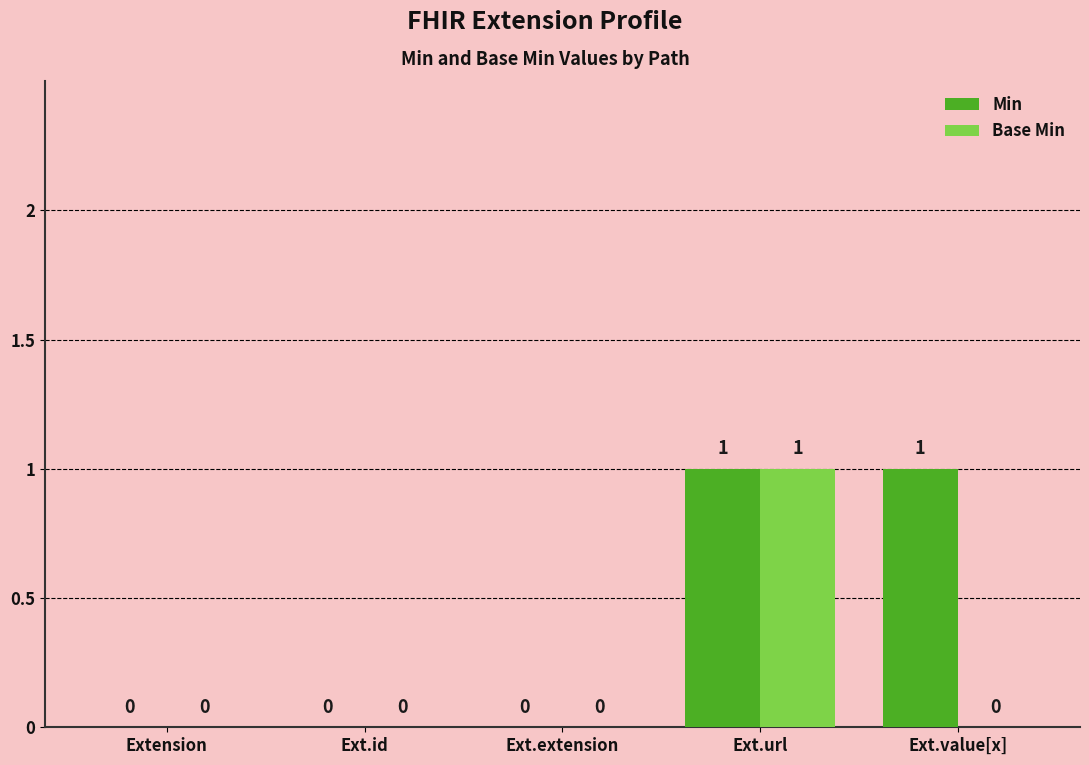

At which category is the sum across all series the highest?

Ext.url